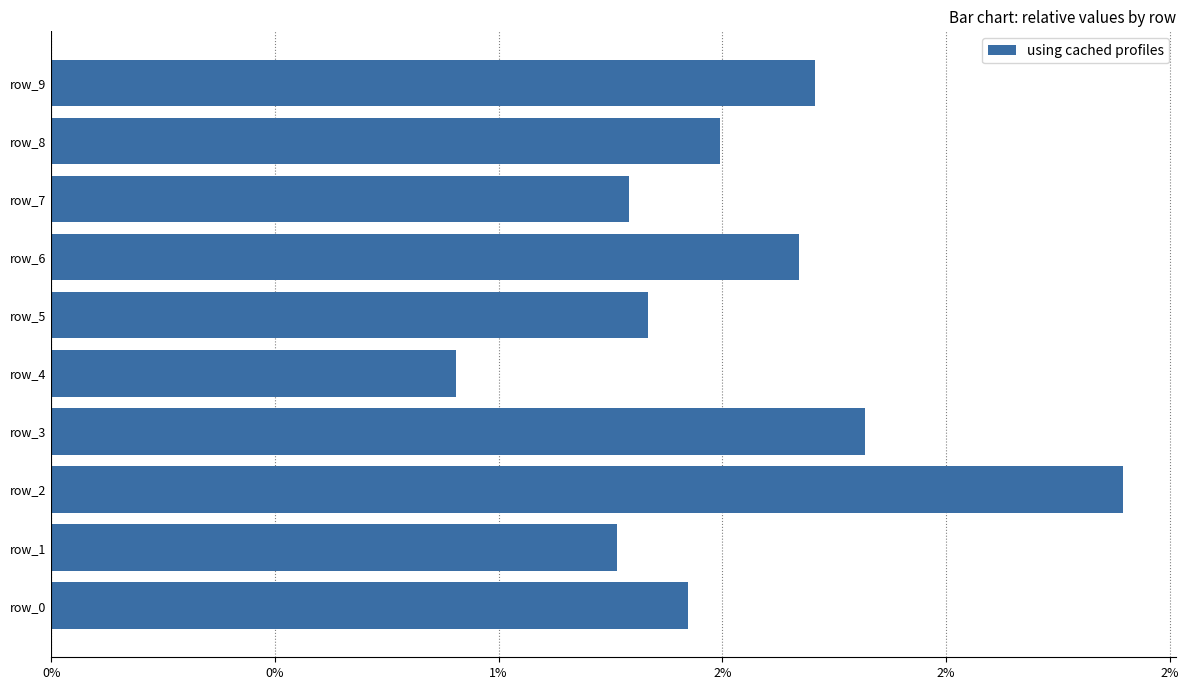

Which label corresponds to the smallest value in the chart?

row_4